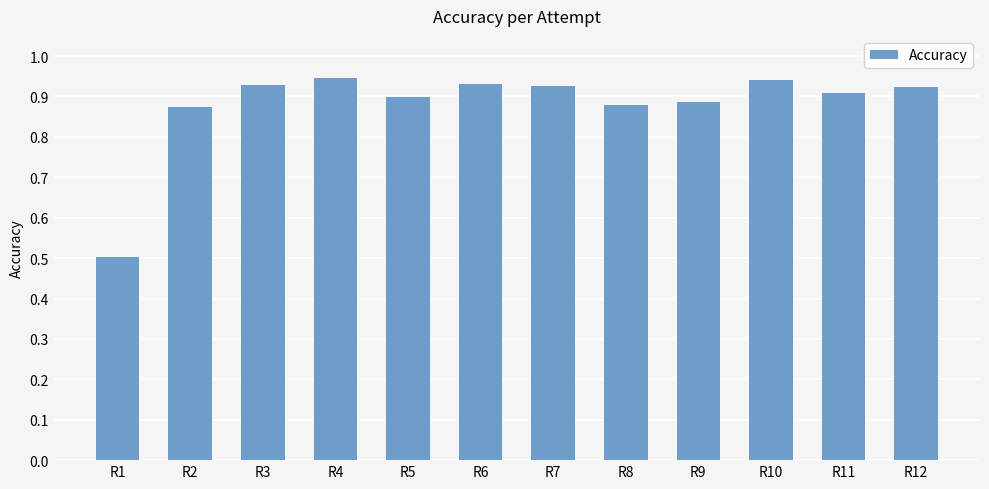

At which label is the value closest to 0?

R1